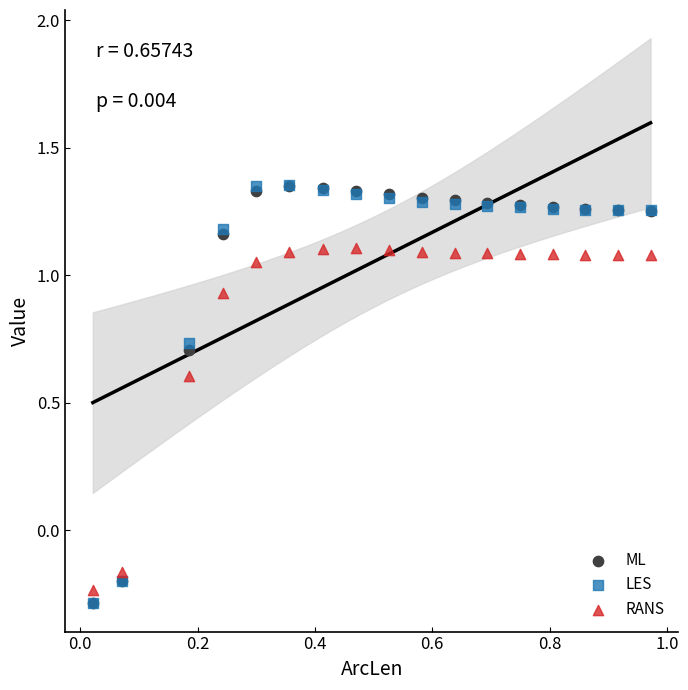

What are all the series names shown in the legend?

ML, LES, RANS